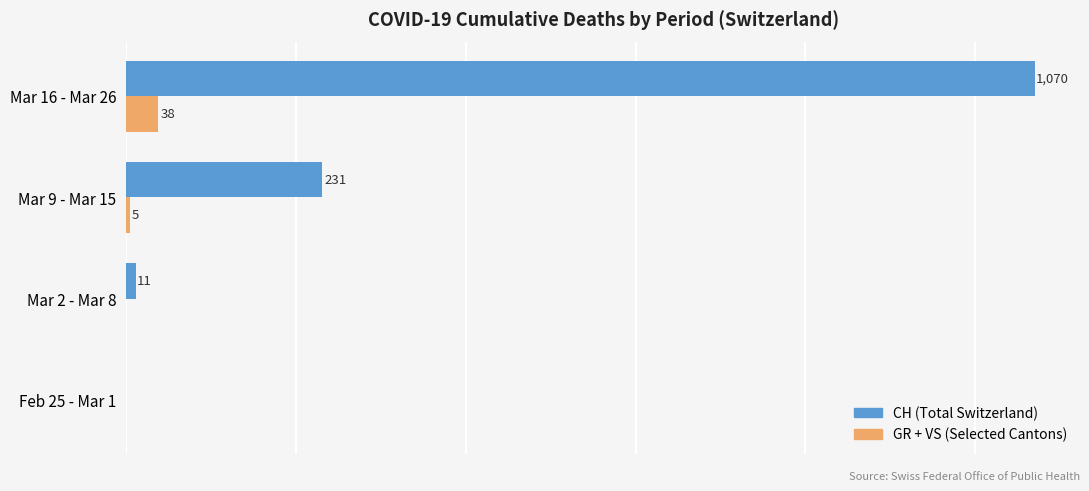

At which label is GR + VS (Selected Cantons) closest to 19?

Mar 9 - Mar 15